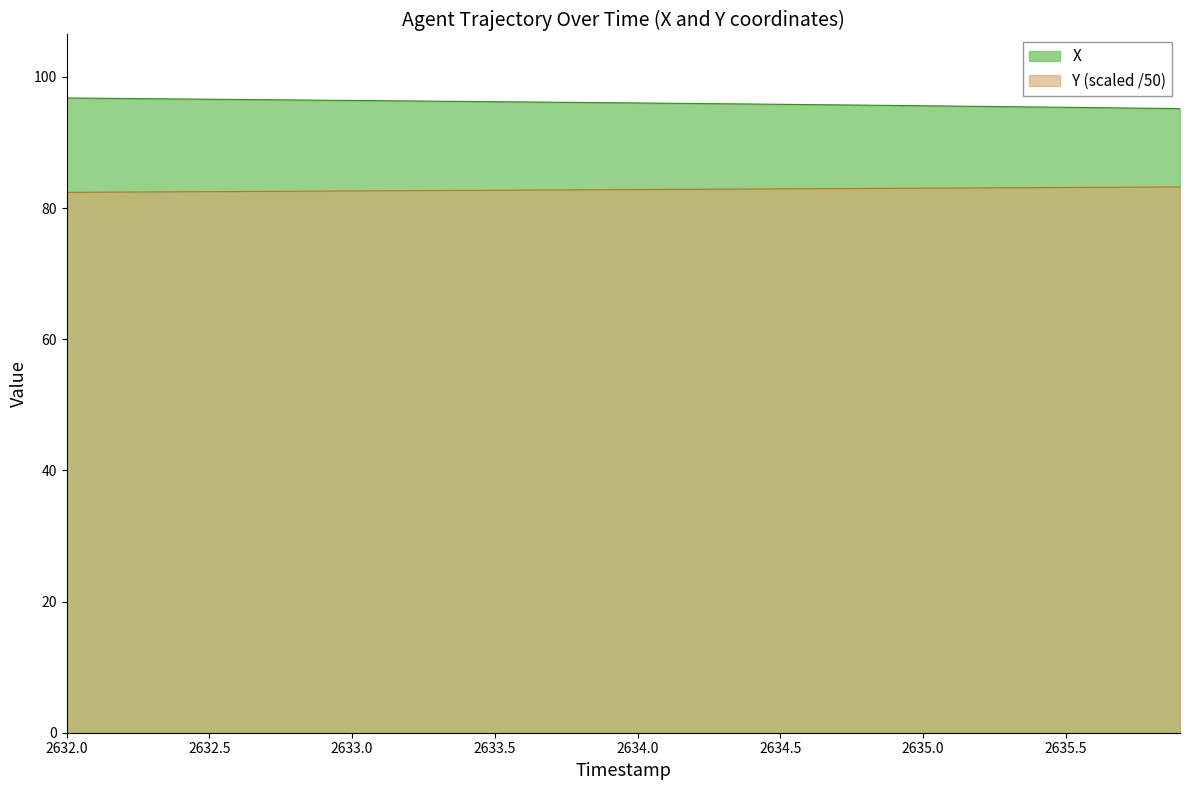

What is the approximate value of Y at 2635.0?

83.0